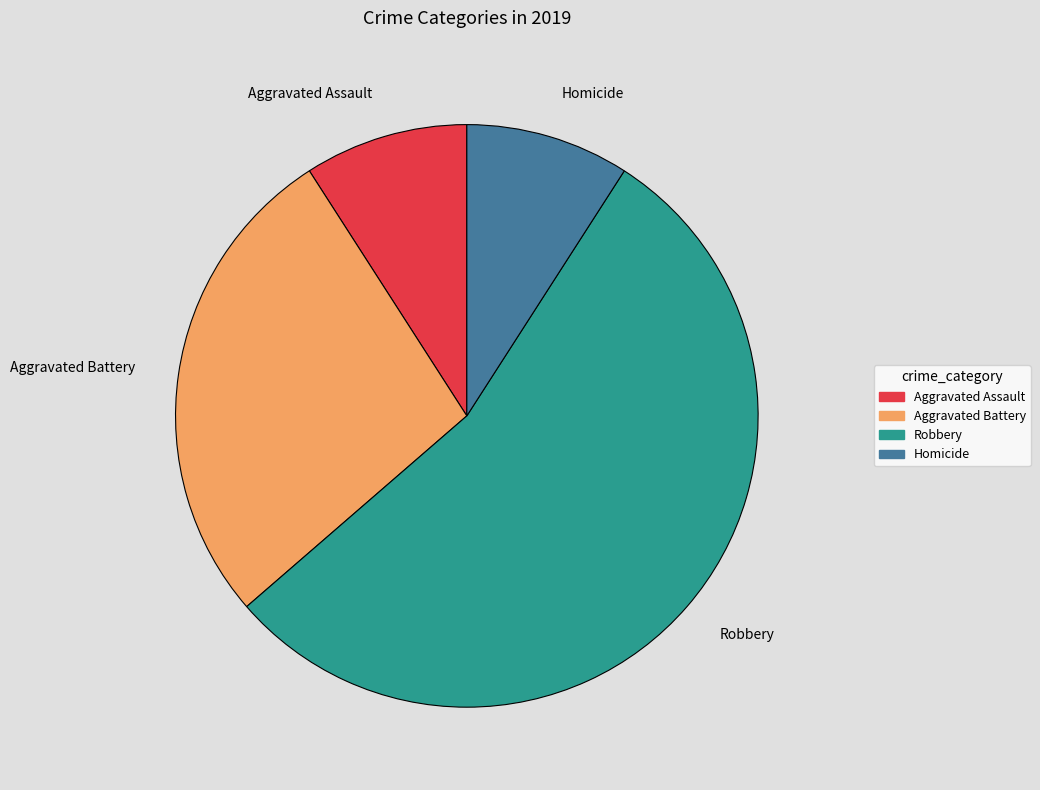

Approximately how many times larger is the value at Aggravated Assault compared to Homicide?

1.0